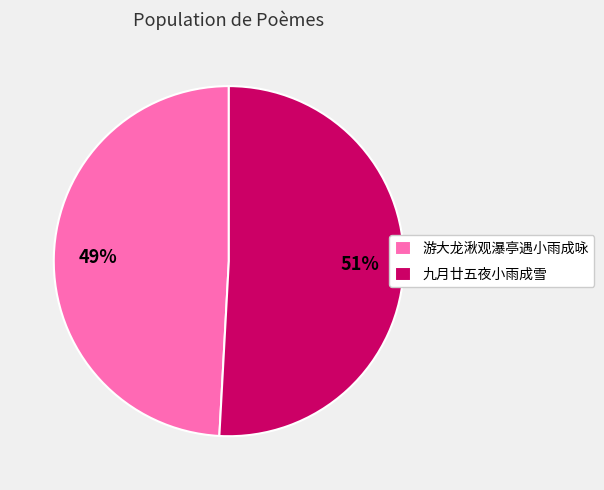

Do 游大龙湫观瀑亭遇小雨成咏 and 九月廿五夜小雨成雪 together represent more than half of the pie?

Yes